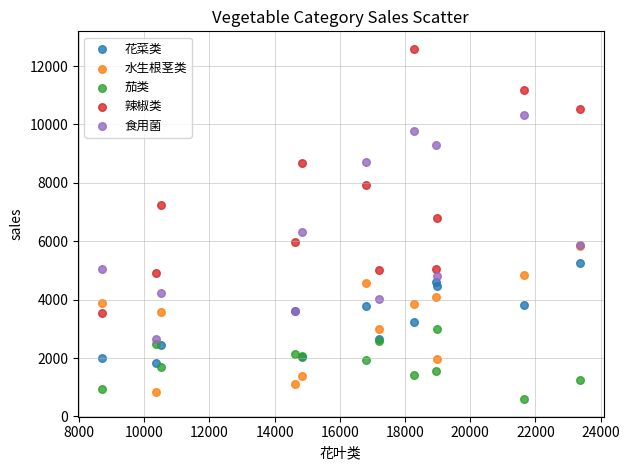

What are all the series names shown in the legend?

花菜类, 水生根茎类, 茄类, 辣椒类, 食用菌